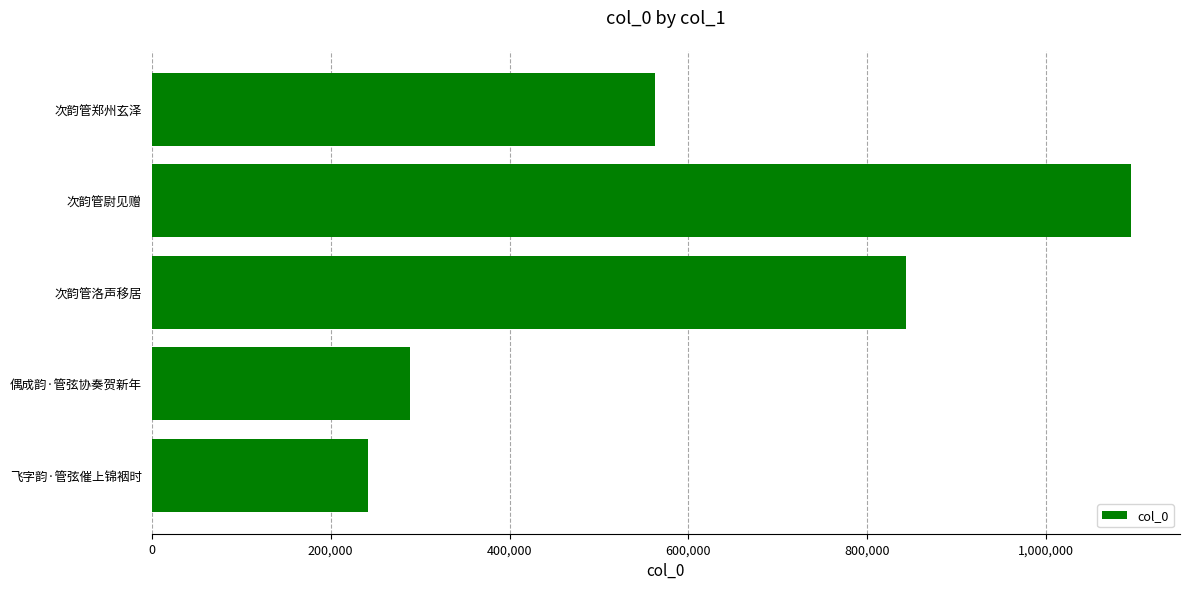

What is the difference between the values at 偶成韵·管弦协奏贺新年 and 次韵管郑州玄泽?

273930